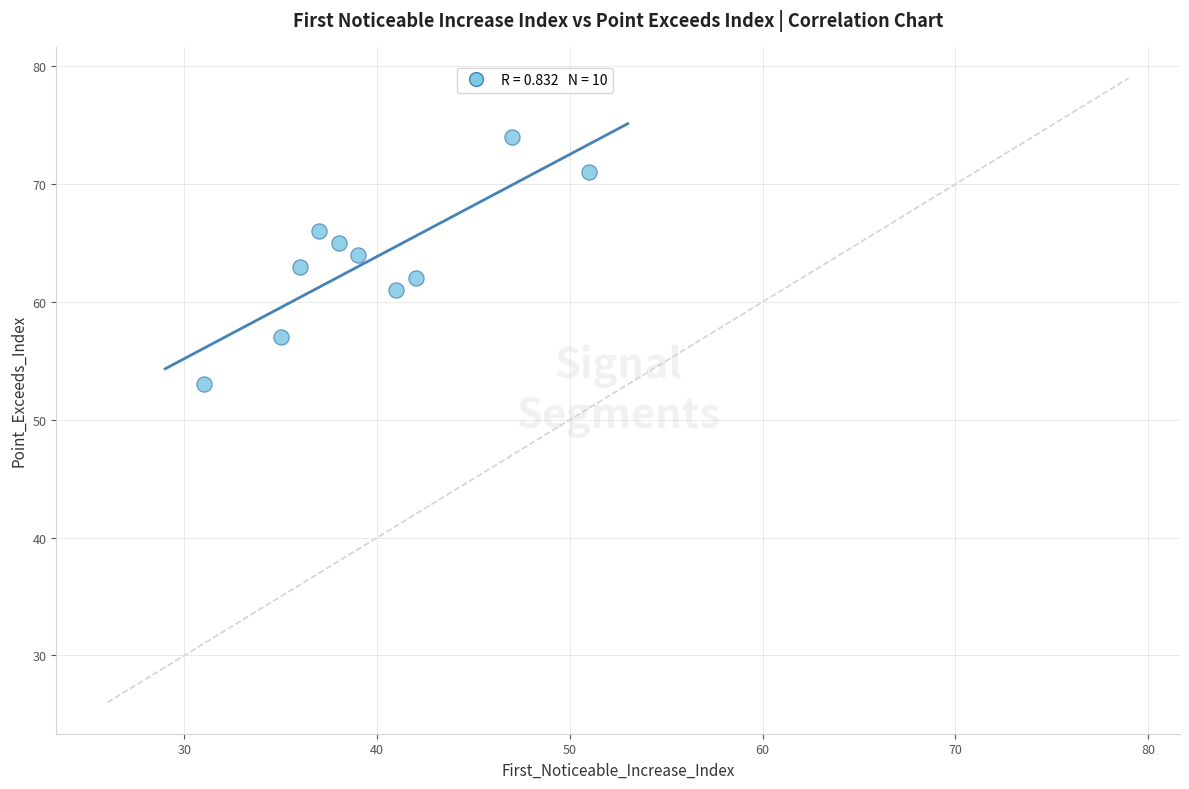

What is the range of Y values (max minus min)?

21